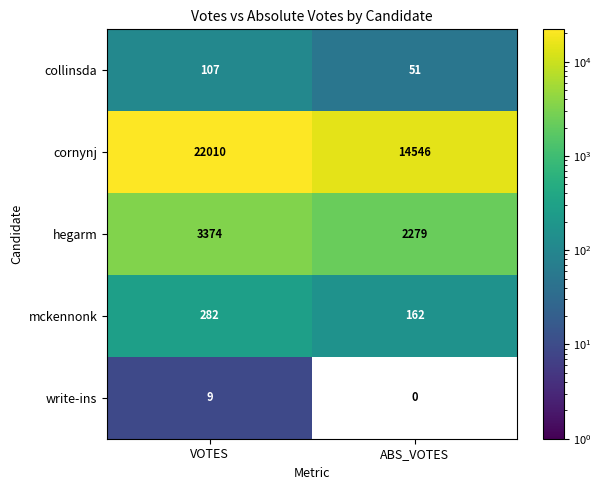

What is the total value across all series at ABS_VOTES?

17038